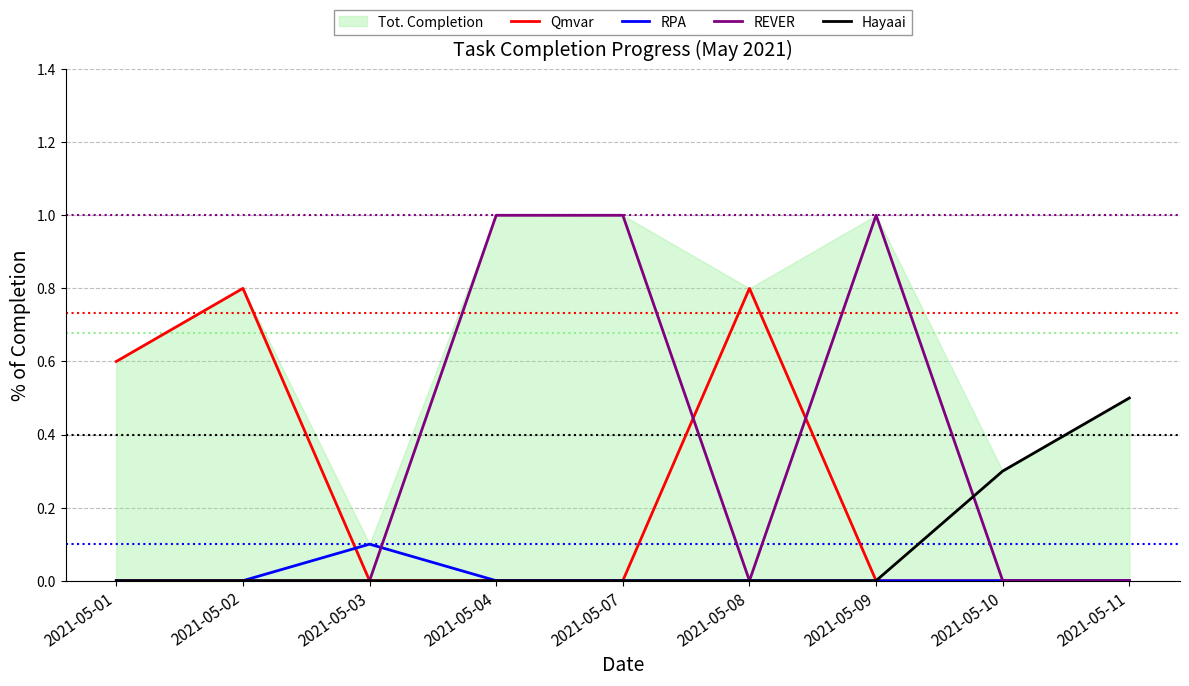

How many times do RPA and REVER cross each other?

1